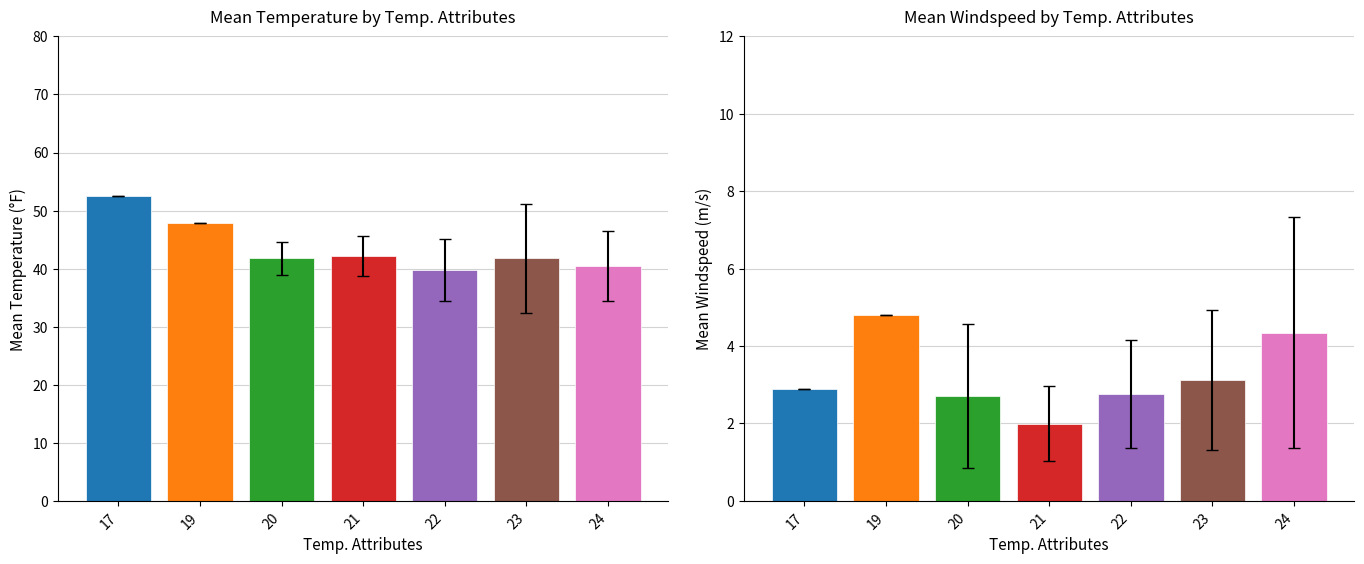

List the labels in order of Windspeed value, smallest first.

21, 20, 22, 17, 23, 24, 19